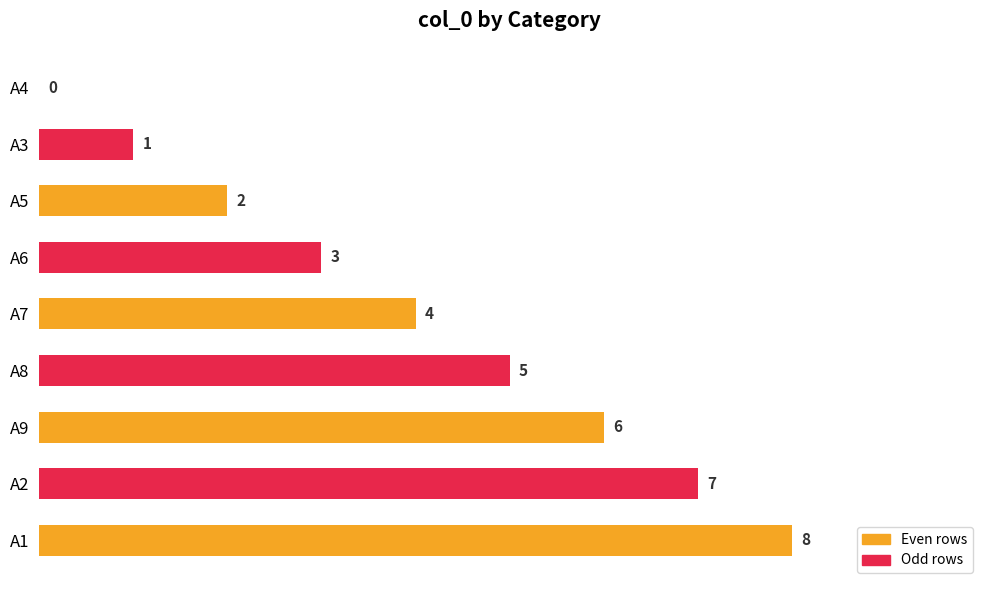

How many values are above zero?

8